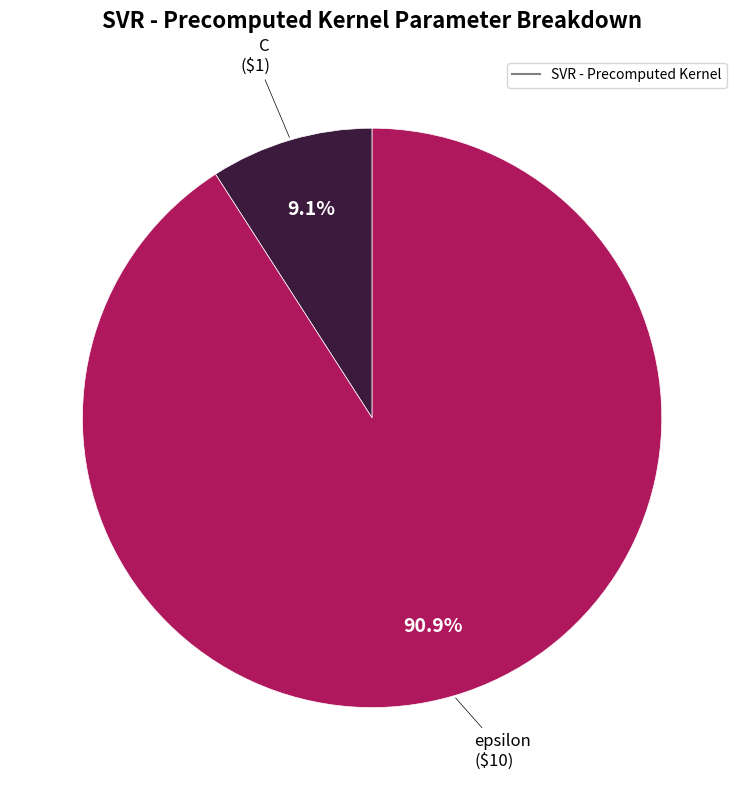

Does any single category account for the majority?

Yes